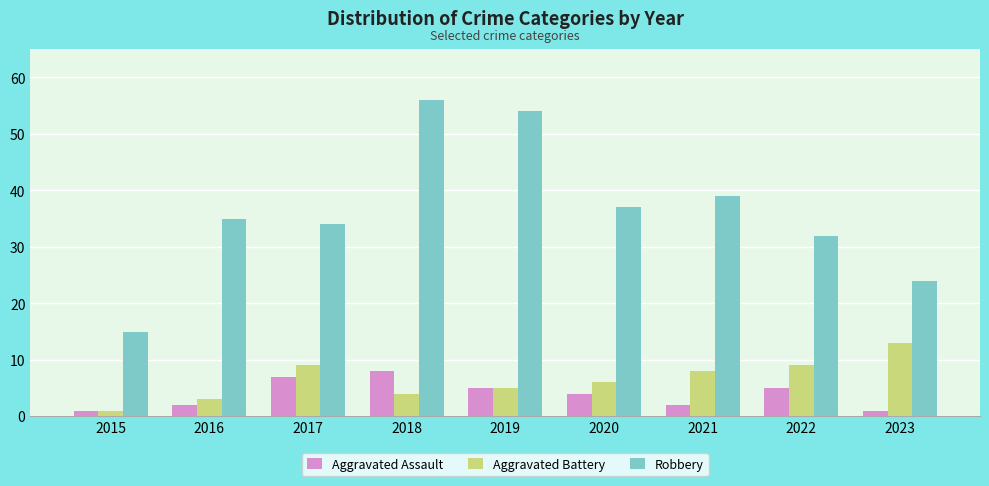

True or false: Aggravated Battery has a value of 1 at 2015.

True